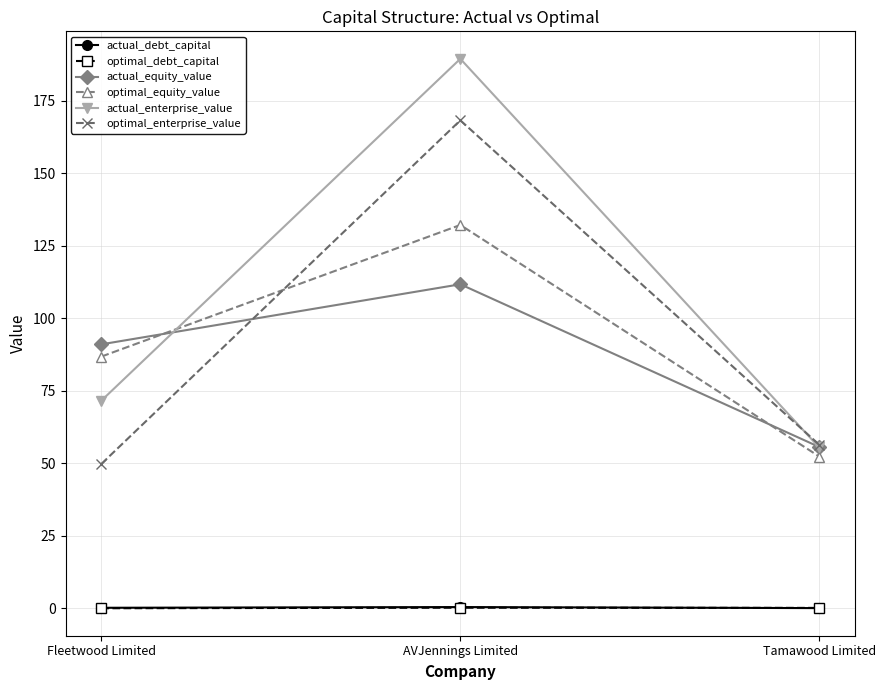

What is the label of the 2nd point from the left?

AVJennings Limited